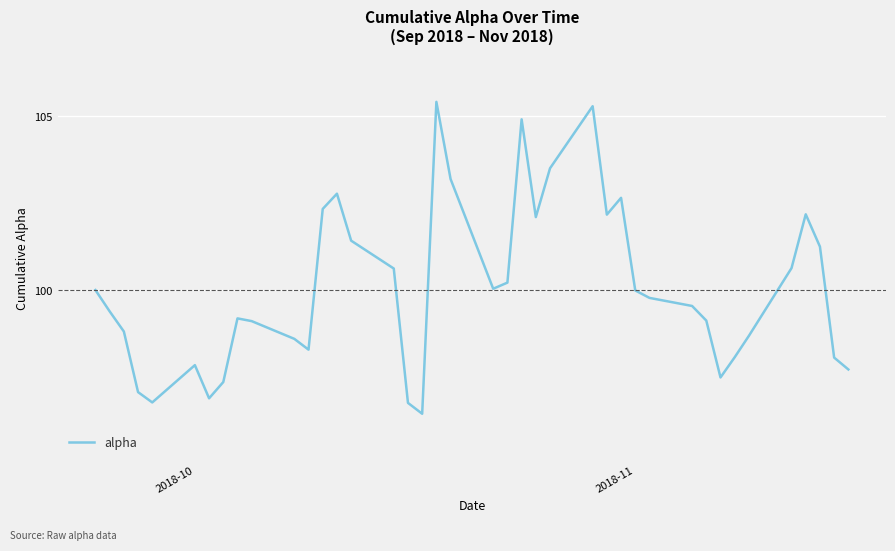

What is the greatest value displayed?

105.4